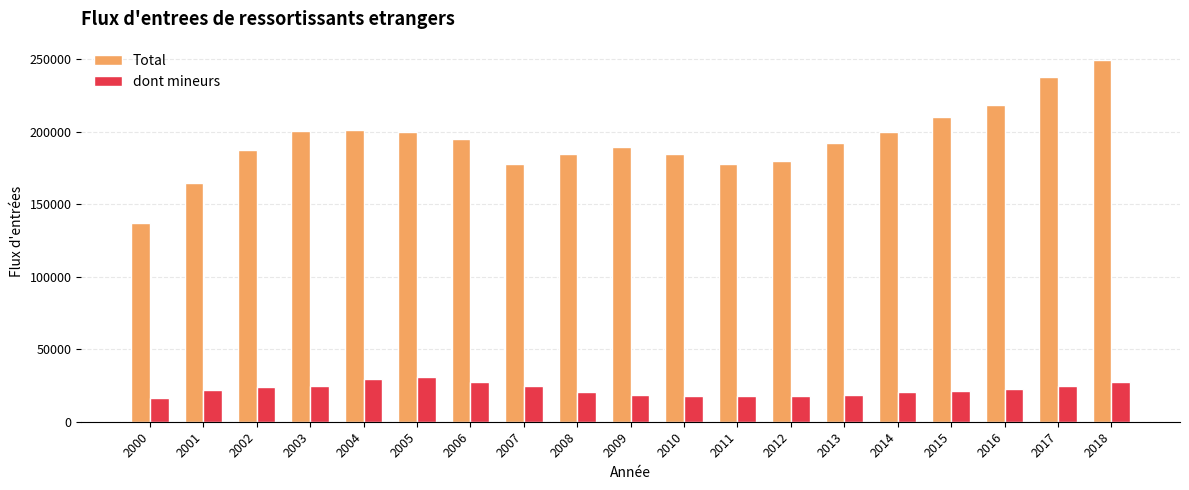

How many bars are there in total?

38